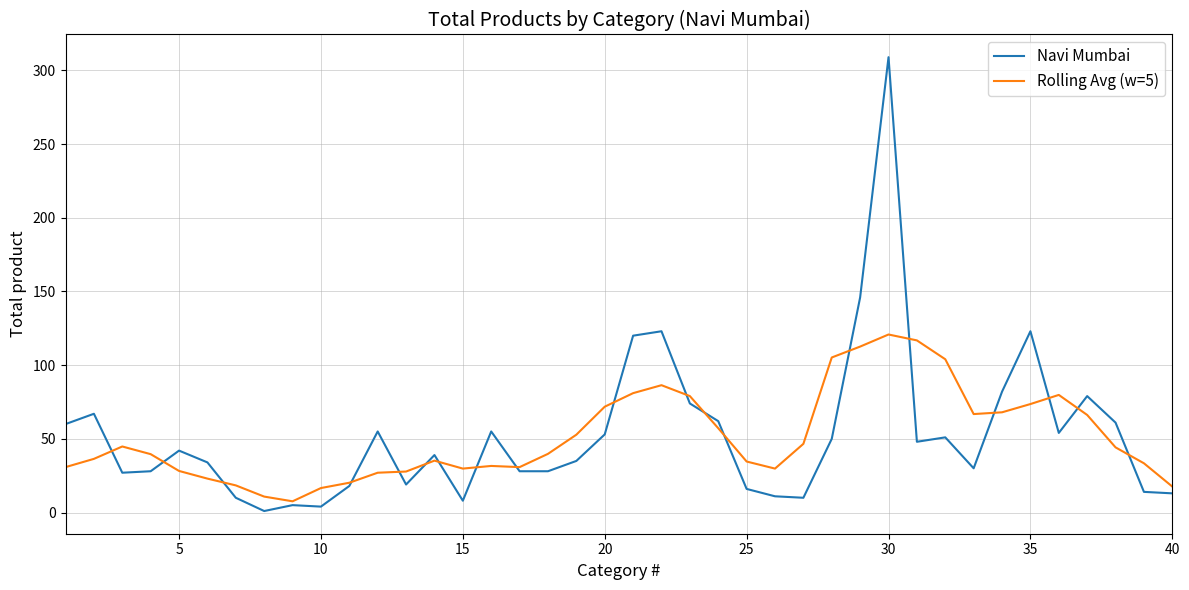

Count the number of data series in this chart.

2